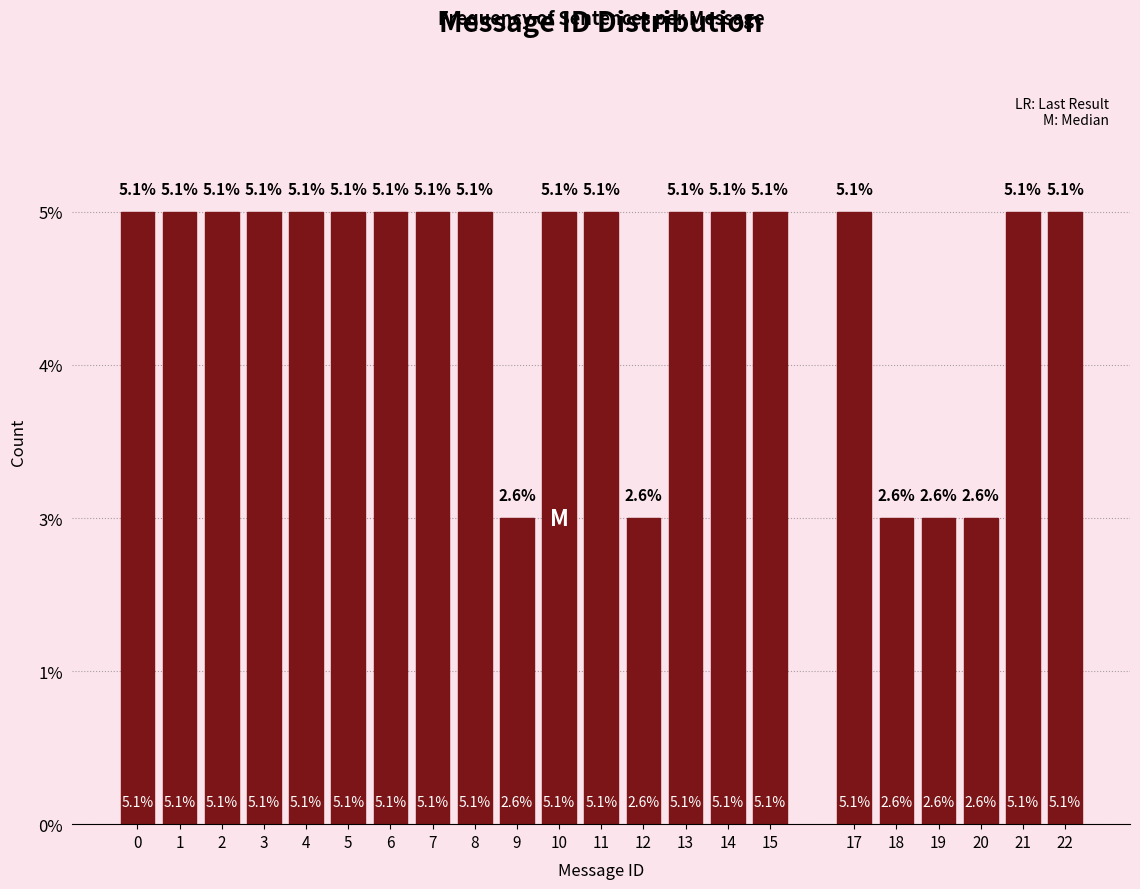

Are the bars horizontal?

No